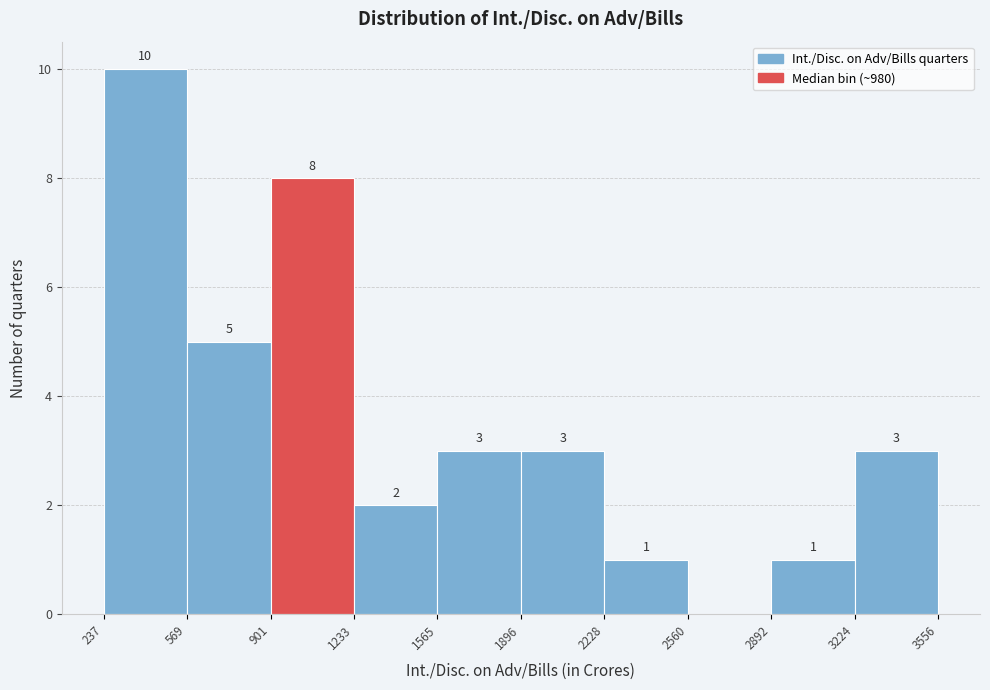

Which range on the x-axis has the tallest bar?

237 to 569